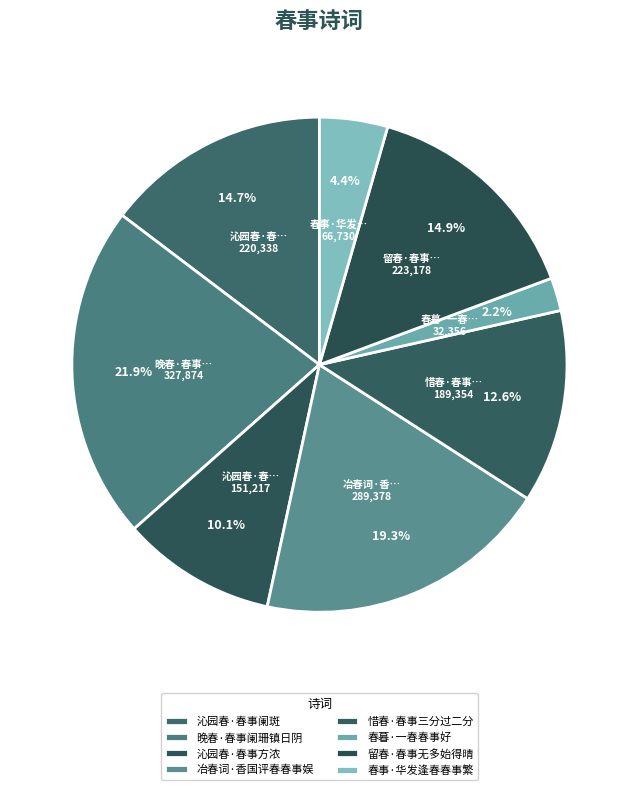

To the nearest percent, what portion does 春事·华发逢春春事繁 represent?

4%